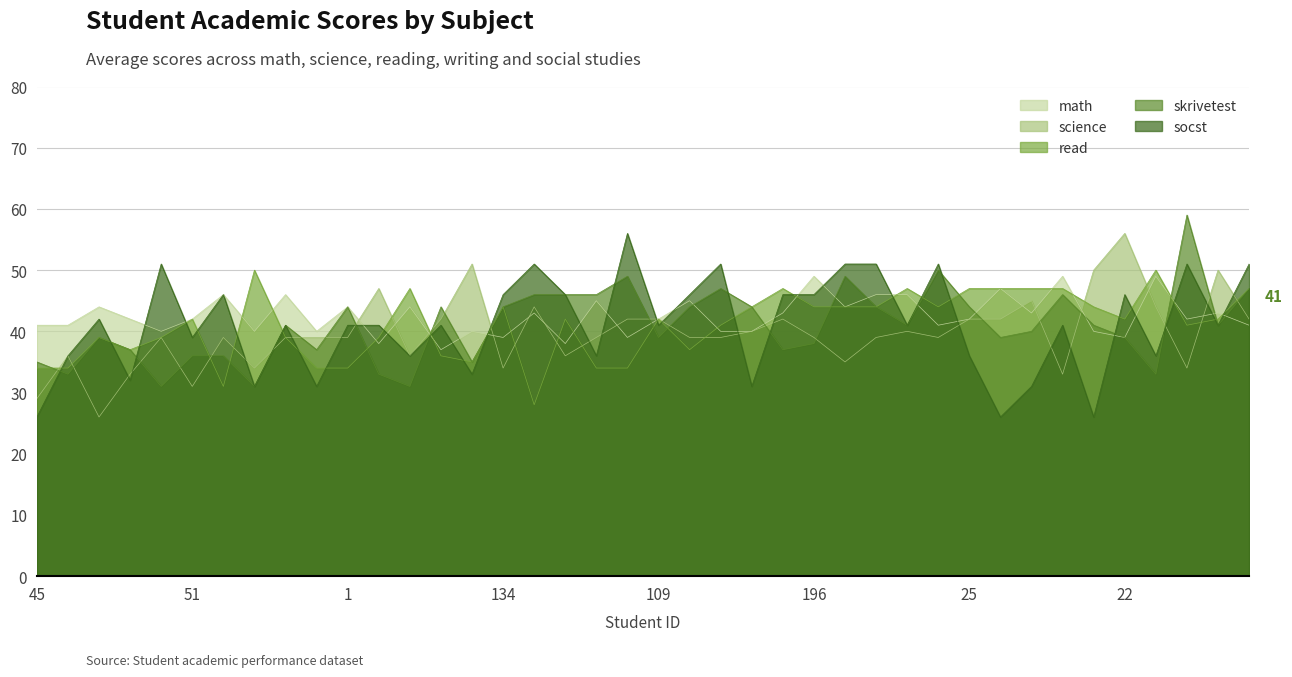

Which series has the largest total across all categories?

math